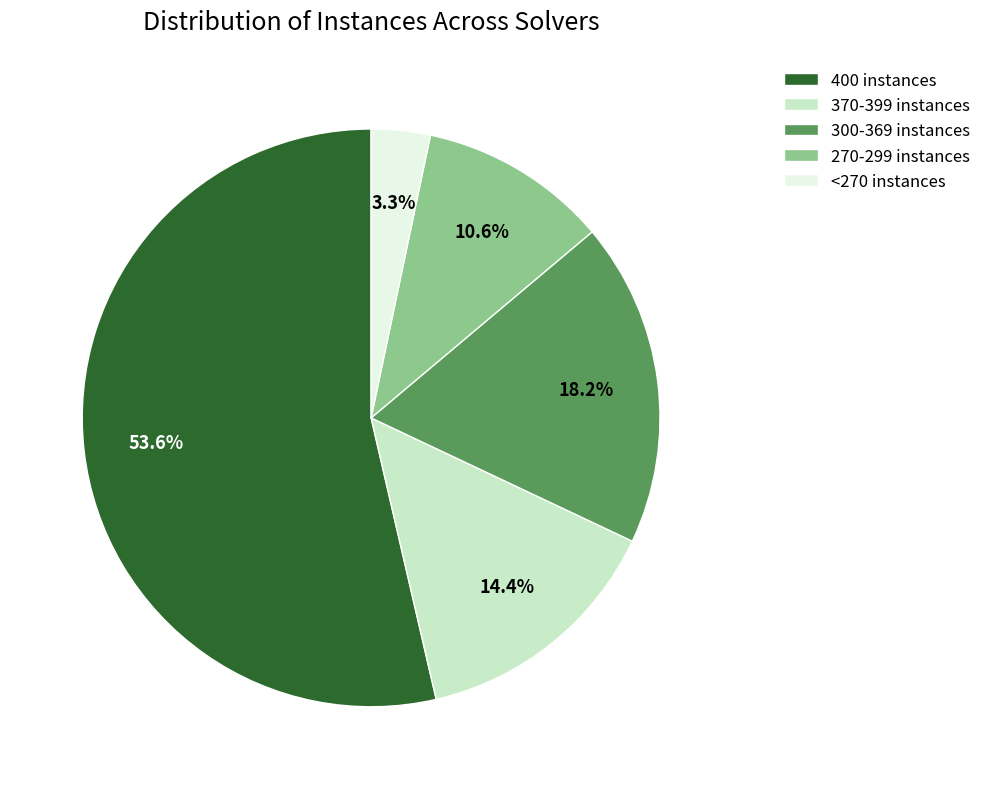

Rank the categories by value from highest to lowest.

400 instances, 300-369 instances, 370-399 instances, 270-299 instances, <270 instances